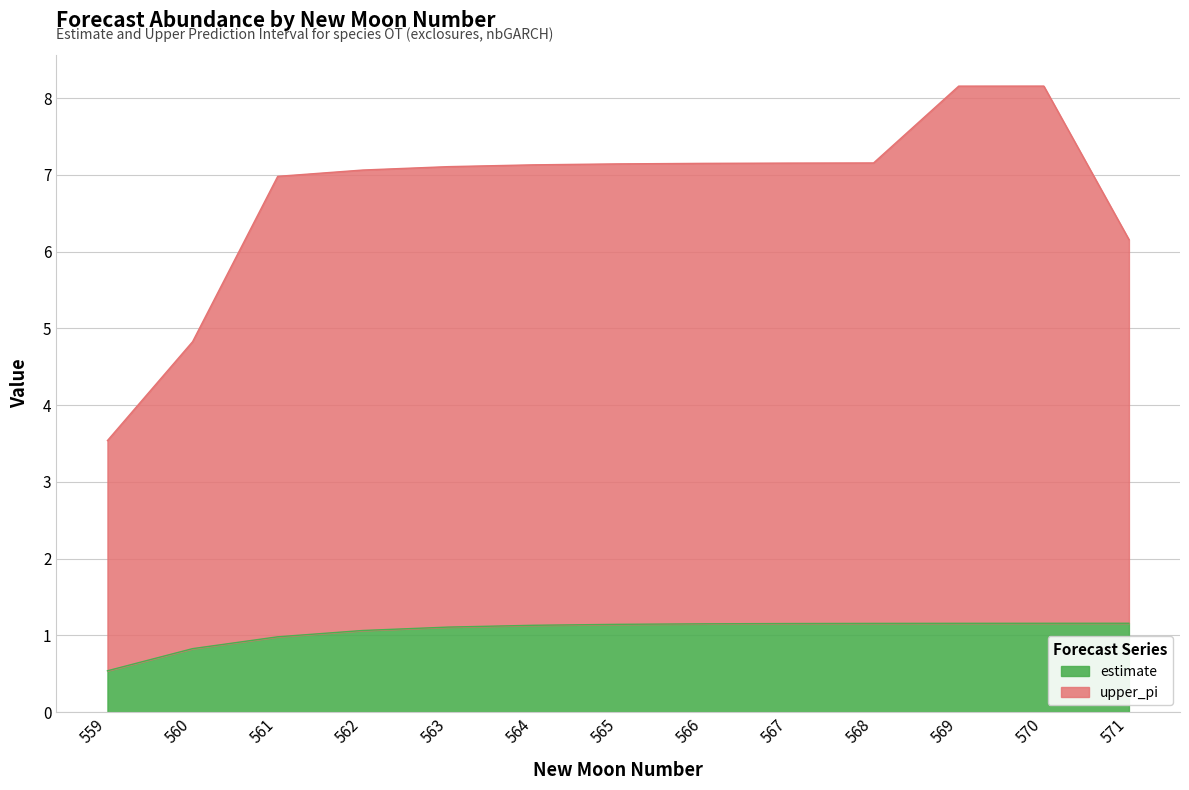

At how many categories does at least one series exceed 1?

13